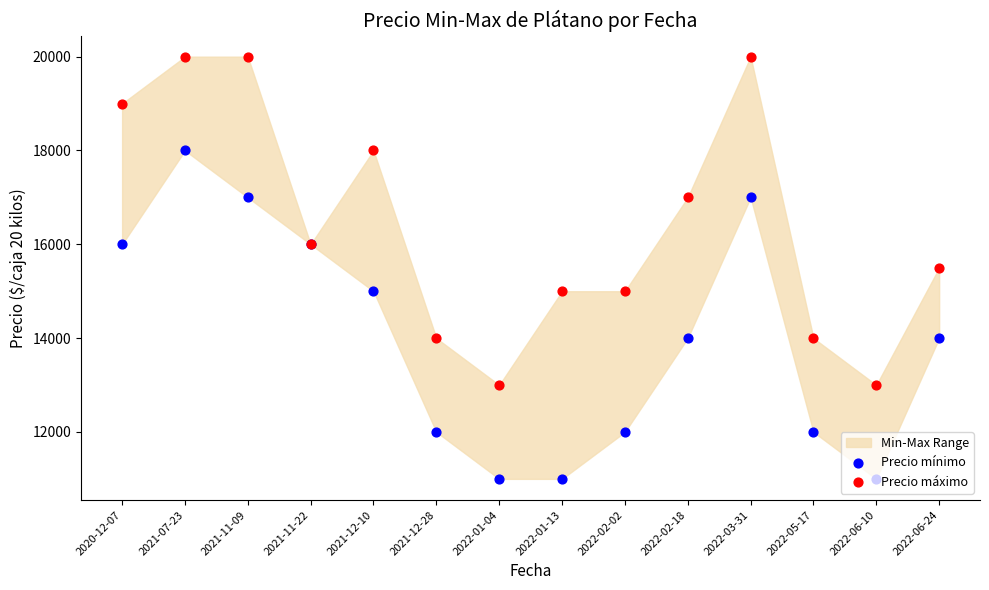

At which category is the sum across all series the highest?

2021-07-23